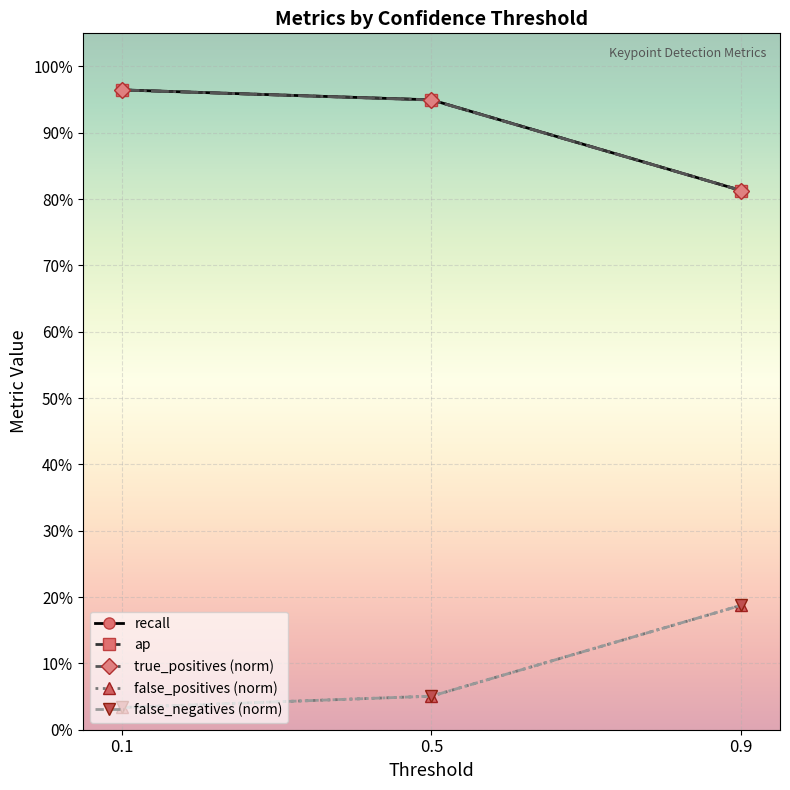

The false_negatives (norm) series shows 0.0 at 0.1. True or false?

True